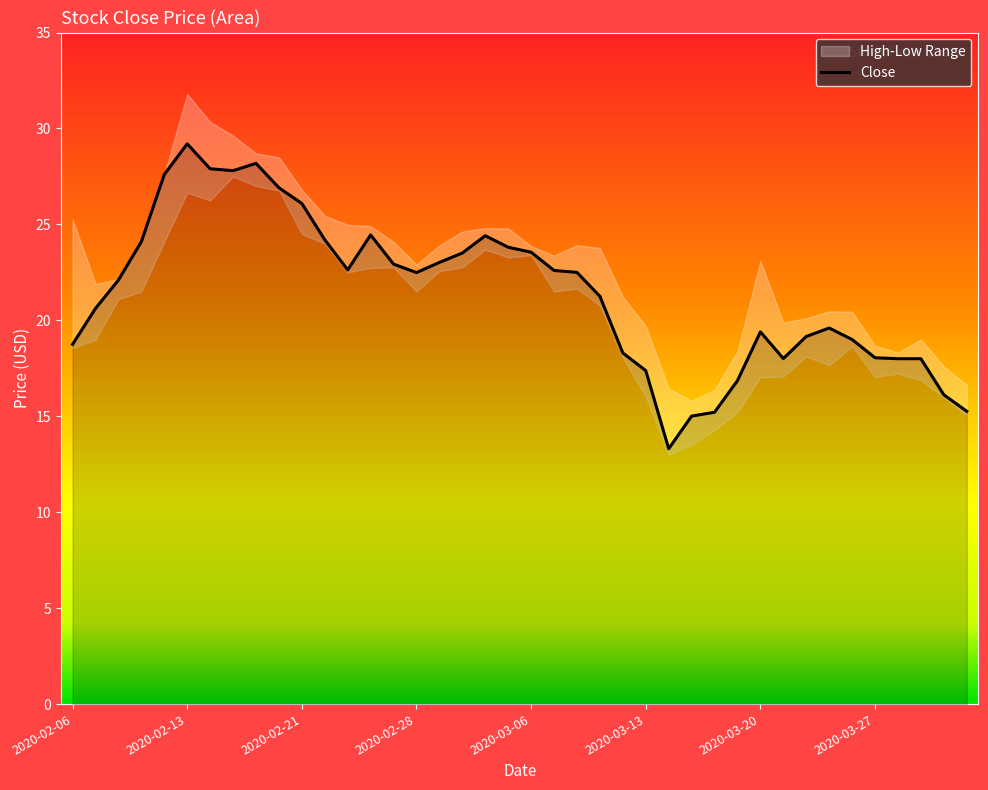

List the labels in order of value, largest first.

2020-02-13, 2020-02-19, 2020-02-14, 2020-02-18, 2020-02-12, 2020-02-20, 2020-02-21, 2020-02-26, 2020-03-04, 2020-02-24, 2020-02-11, 2020-03-05, 2020-03-06, 2020-03-03, 2020-03-02, 2020-02-27, 2020-02-25, 2020-03-09, 2020-03-10, 2020-02-28, 2020-02-10, 2020-03-11, 2020-02-07, 2020-03-25, 2020-03-20, 2020-03-24, 2020-03-26, 2020-02-06, 2020-03-12, 2020-03-27, 2020-03-23, 2020-03-30, 2020-03-31, 2020-03-13, 2020-03-19, 2020-04-01, 2020-04-02, 2020-03-18, 2020-03-17, 2020-03-16